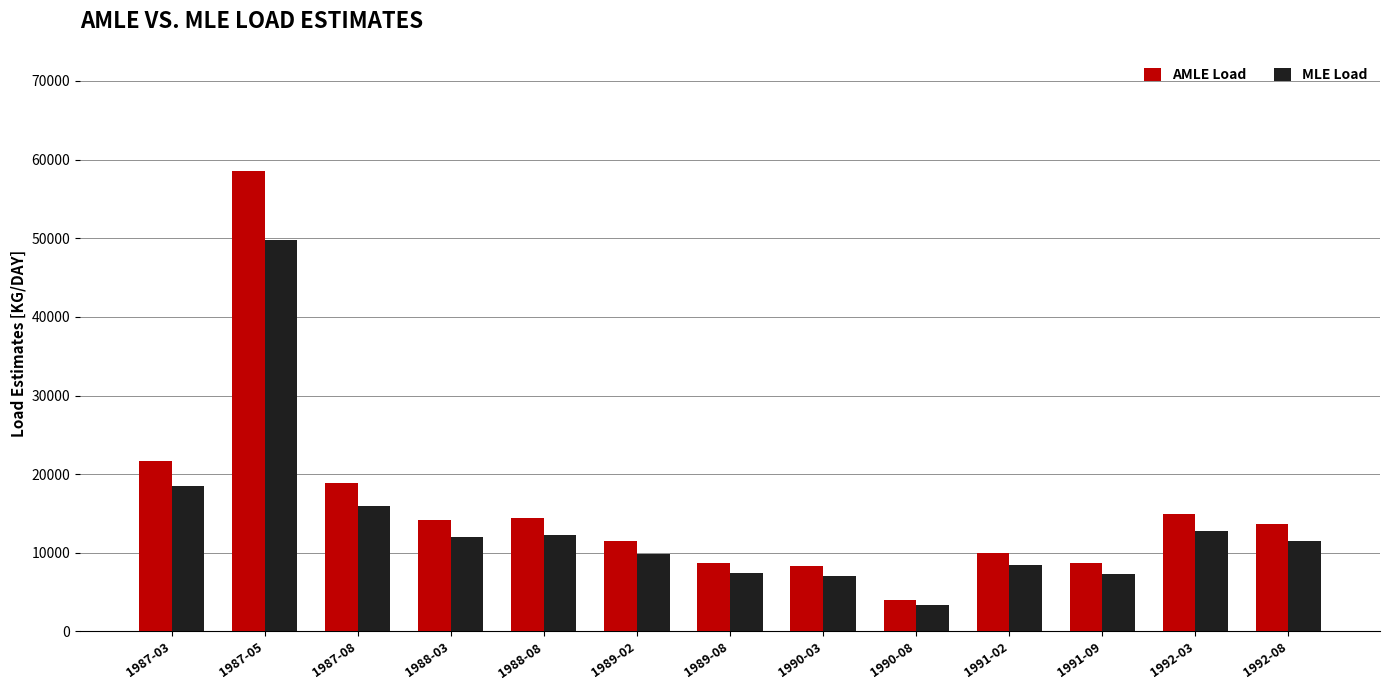

What is the lowest value of the MLE Load series?

3377.9